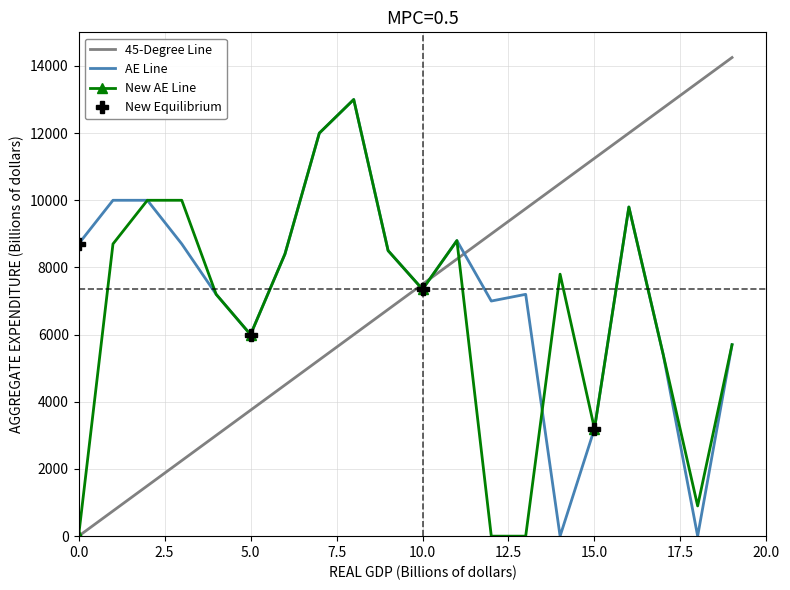

Which series has the largest range (max minus min)?

45-Degree Line